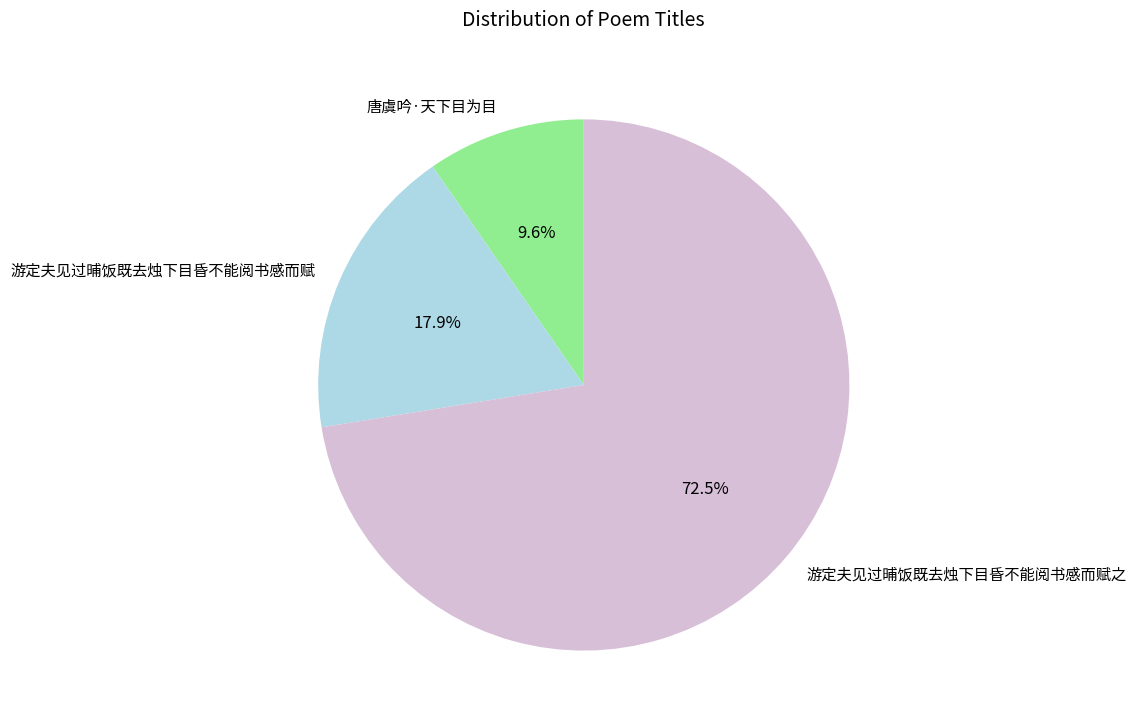

Combined, what portion of the pie is 游定夫见过晡饭既去烛下目昏不能阅书感而赋之 and 游定夫见过晡饭既去烛下目昏不能阅书感而赋?

90.4%